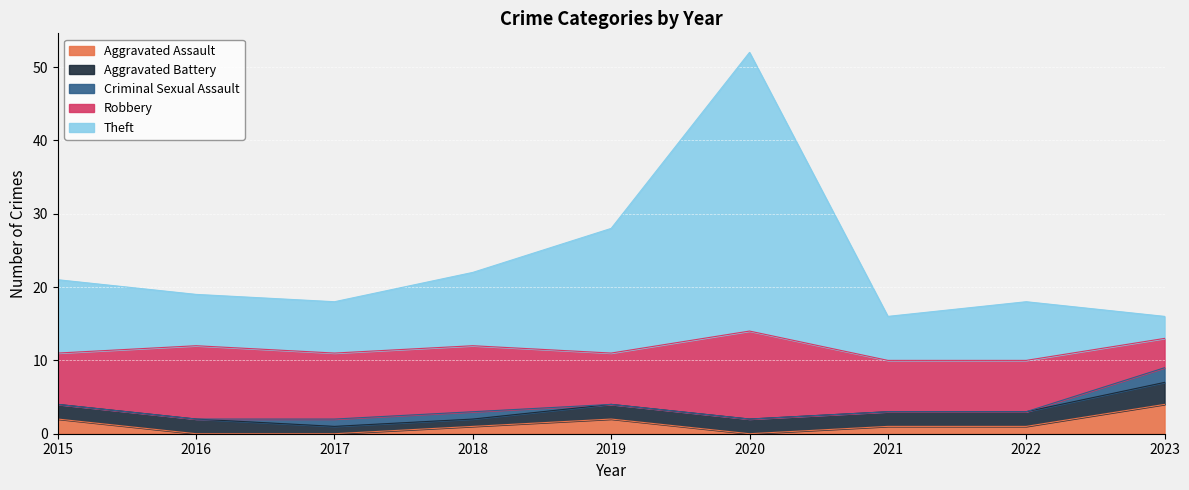

List the labels in order of Robbery value, largest first.

2020, 2016, 2017, 2018, 2015, 2019, 2021, 2022, 2023